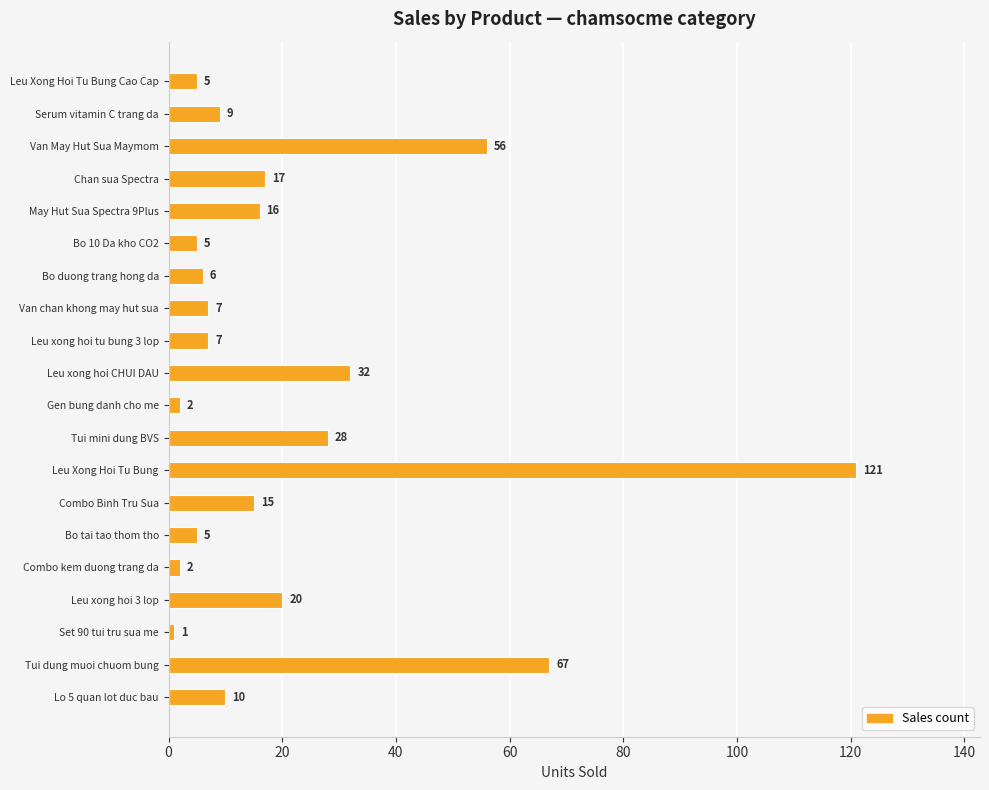

What is the average value?

22